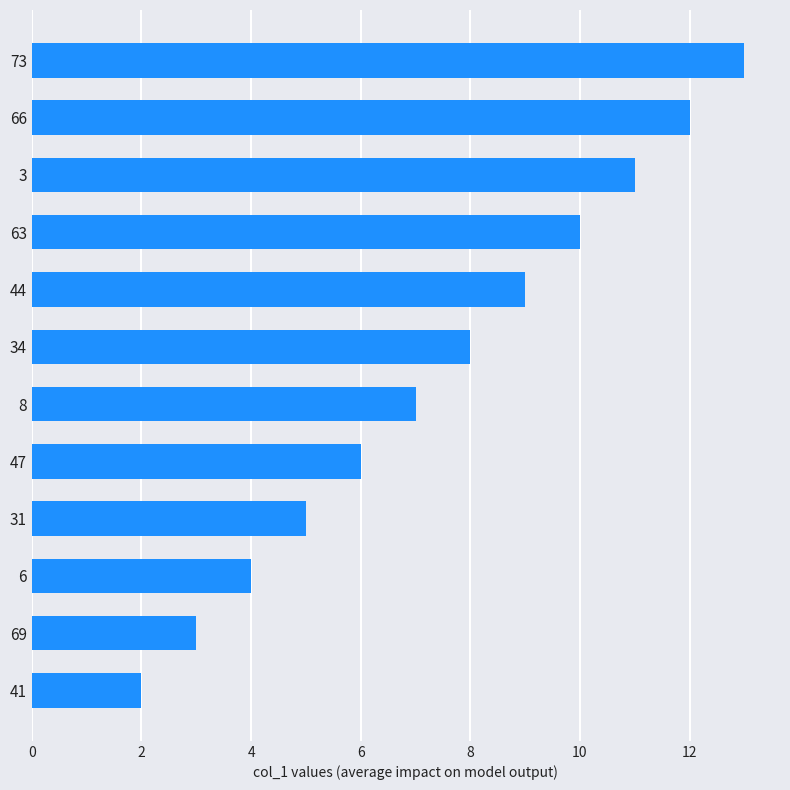

Between 44 and 47, which is larger?

44